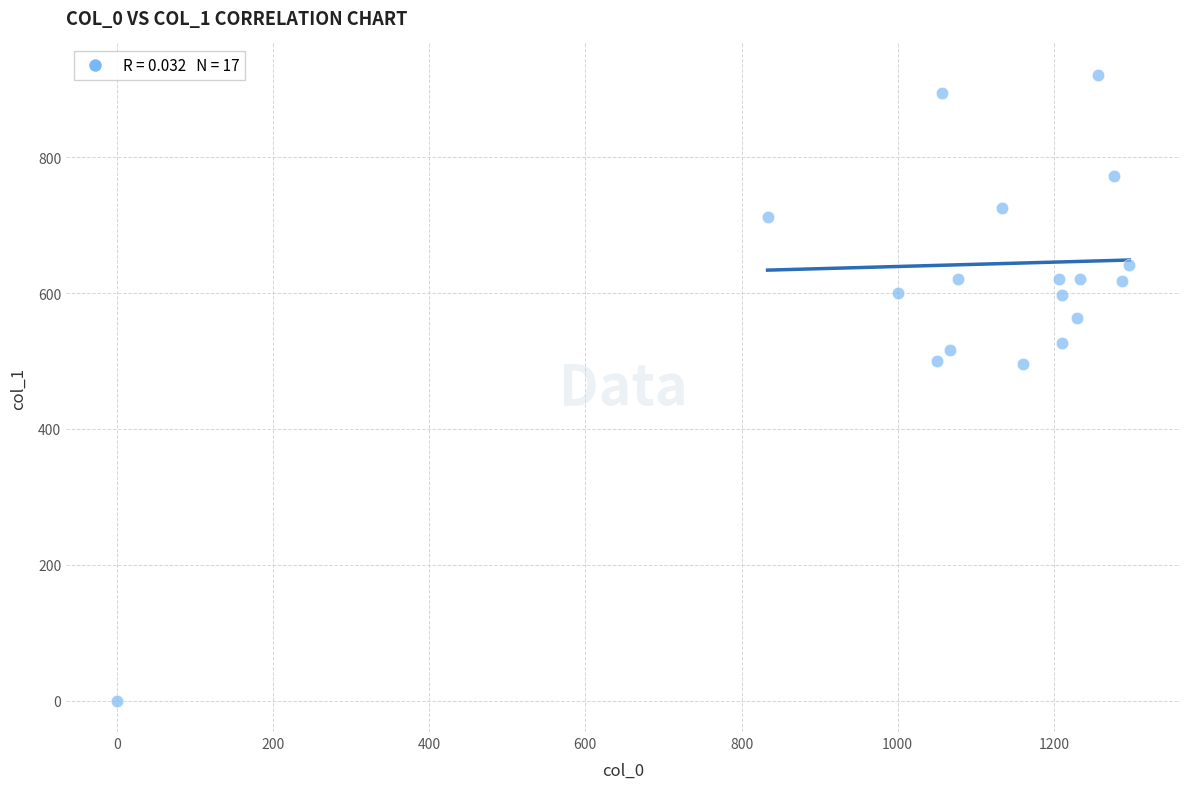

What is the range of Y values (max minus min)?

921.4